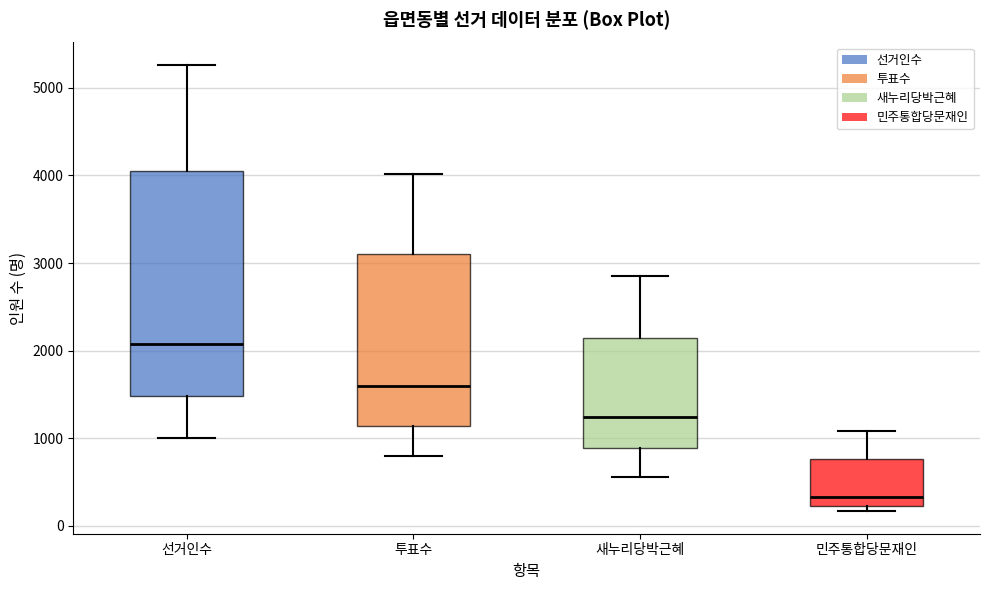

Reading left to right, transcribe this box plot: for each box, give where its median line is, the range the box spans, and where its two whiskers end, as read against the y-axis. The values are not printed on the chart, so give them approximately, as read against the axis.

선거인수: median 2100, box 1500 to 4000, whiskers 1000 to 5300
투표수: median 1600, box 1100 to 3100, whiskers 800 to 4000
새누리당박근혜: median 1200, box 900 to 2100, whiskers 600 to 2900
민주통합당문재인: median 300, box 200 to 800, whiskers 200 (just below the box's lower edge) to 1100